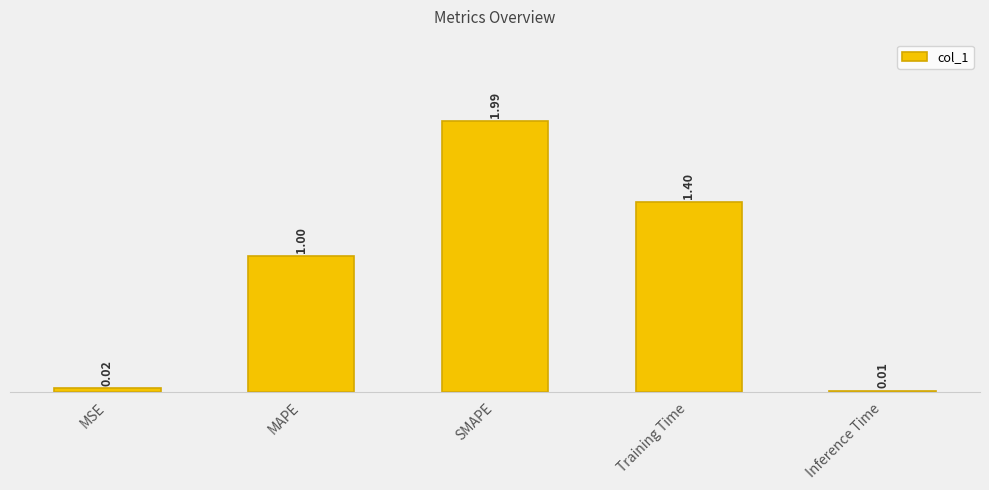

Which category has the highest value across all series?

SMAPE